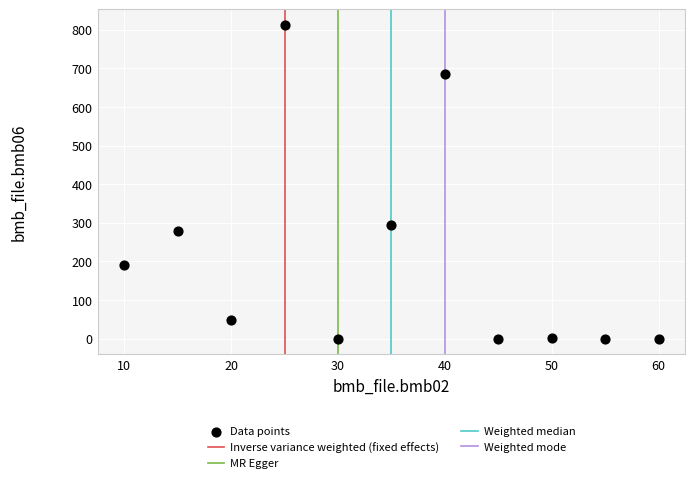

What Y value in the scatter plot is closest to 406?

293.0